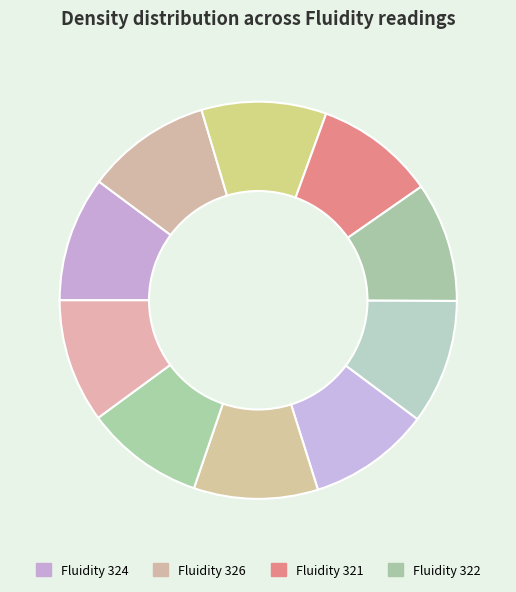

How many slices are in this pie chart?

10